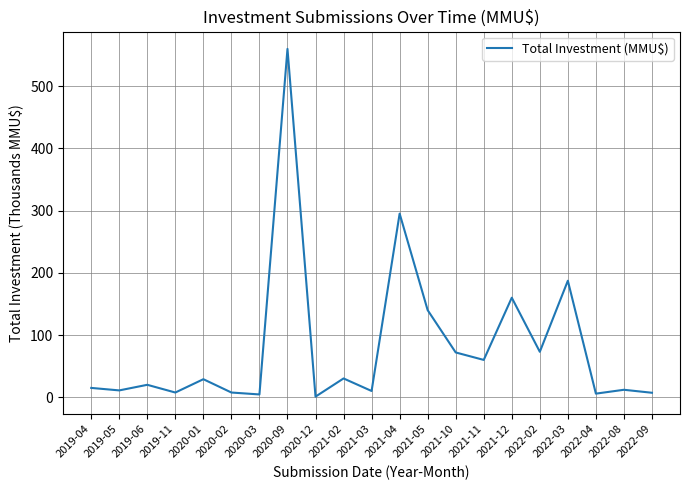

What is the approximate value at 2019-11?

7.6